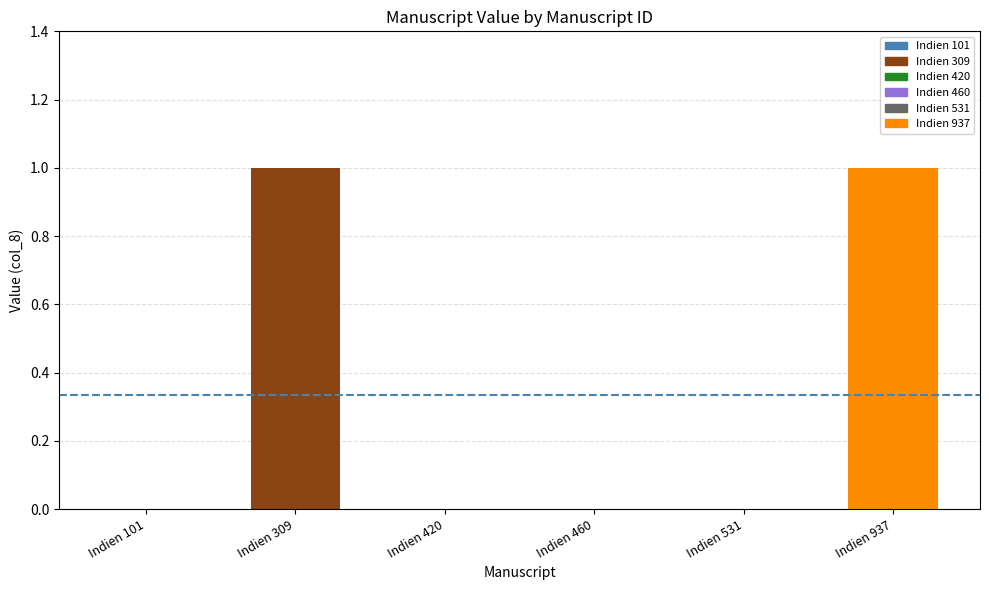

Are the bars horizontal?

No